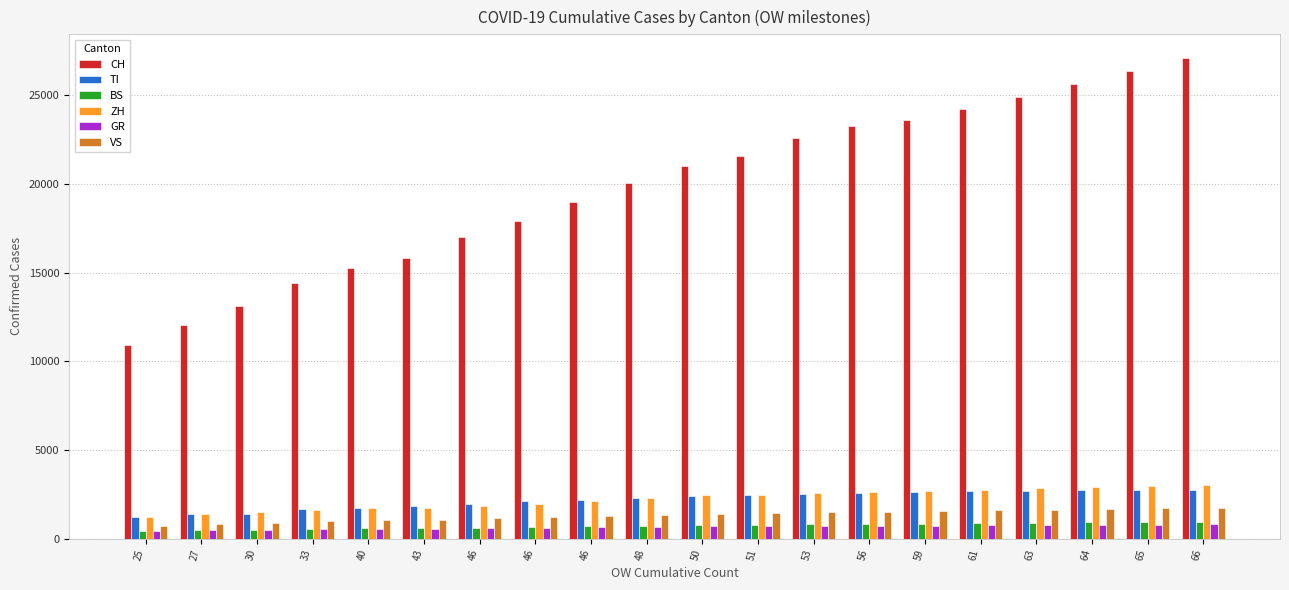

At which label does GR reach its minimum?

25